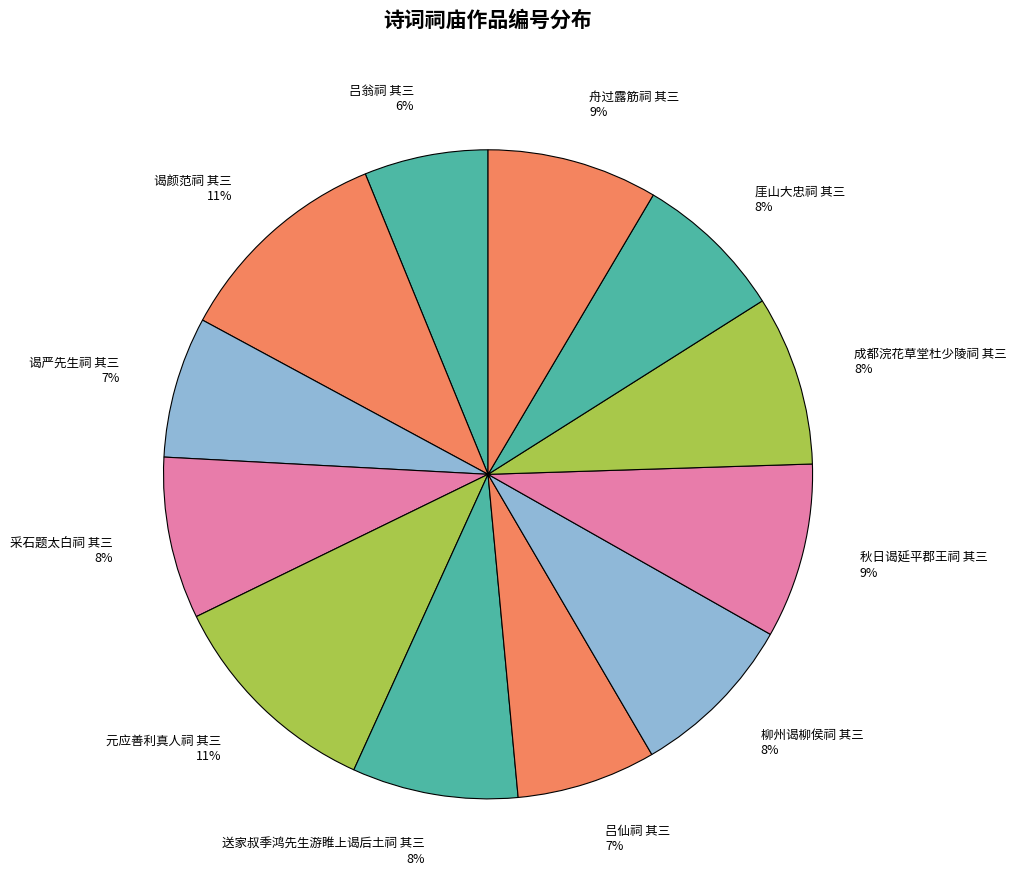

Do 元应善利真人祠 其三 11% and 舟过露筋祠 其三 9% together represent more than half of the pie?

No